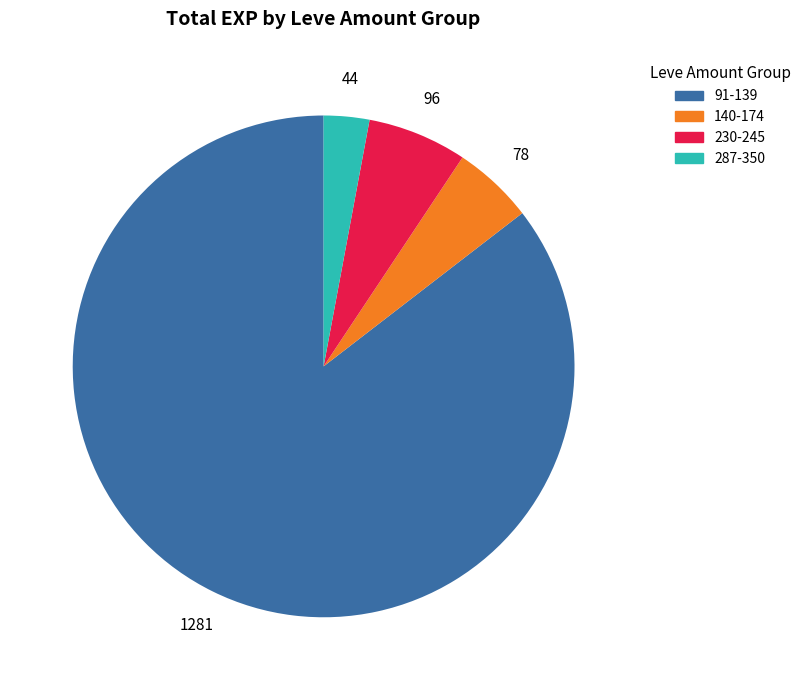

Is there any slice that represents more than half of the pie?

Yes